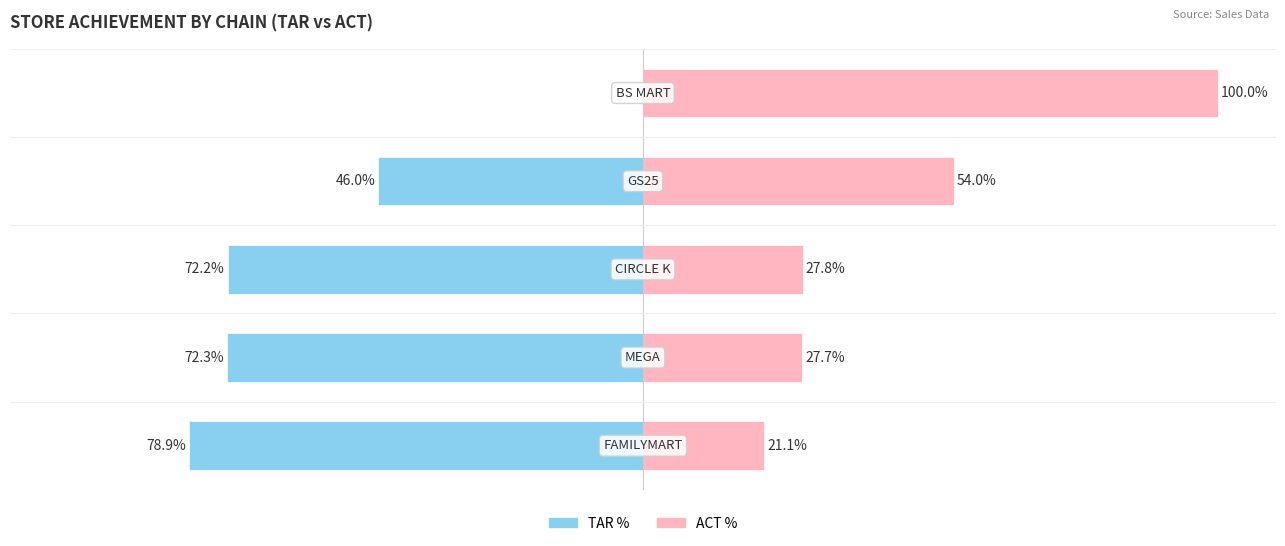

What is the difference between the maximum and minimum values in the ACT % series?

78.9